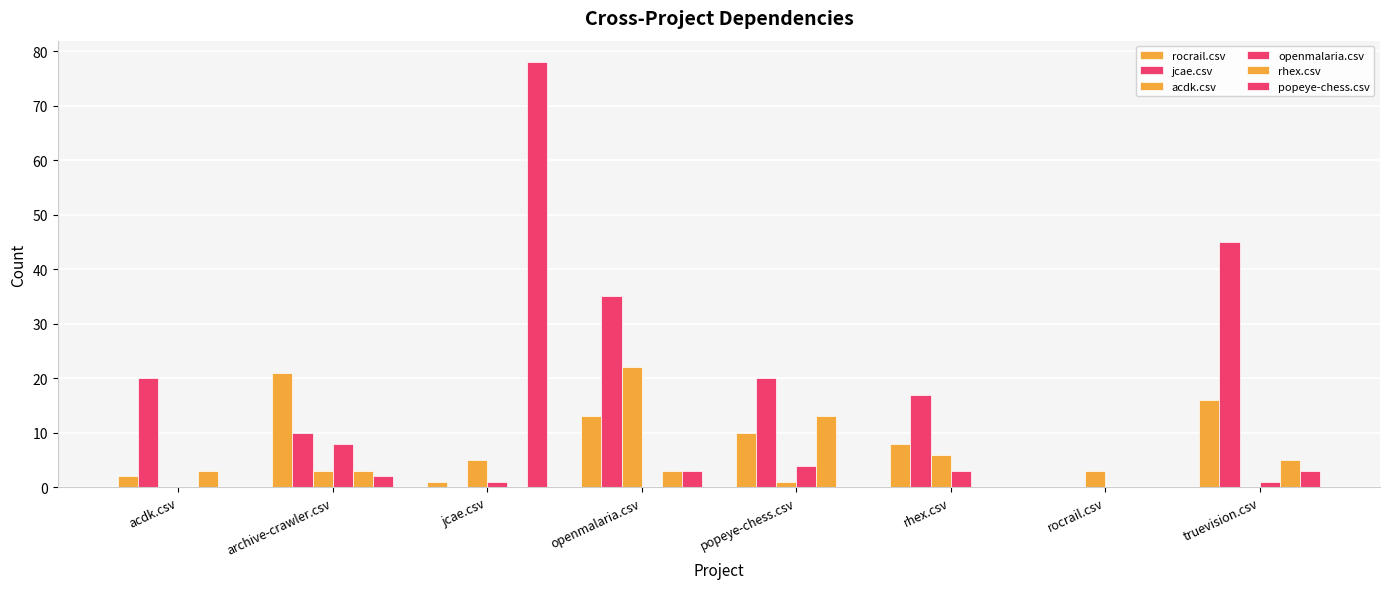

Rank the series by their maximum value, from highest to lowest.

popeye-chess.csv, jcae.csv, acdk.csv, rocrail.csv, rhex.csv, openmalaria.csv